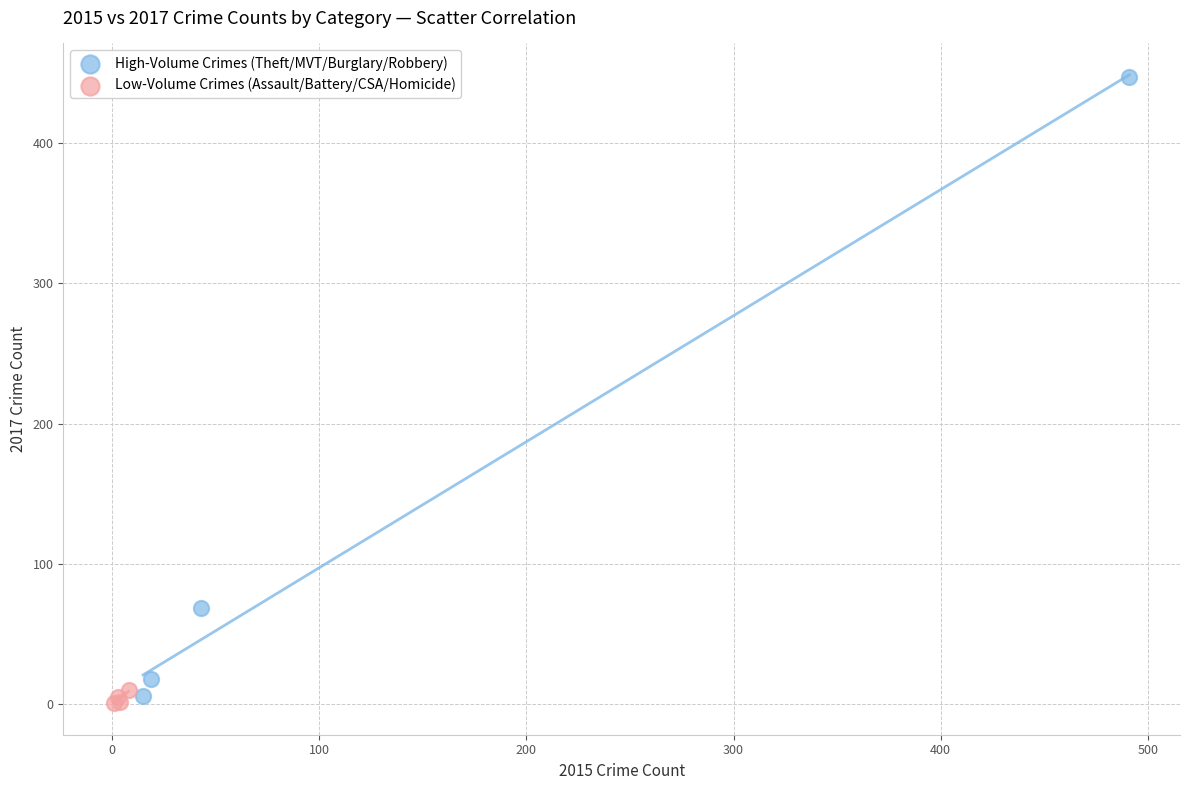

What are all the series names shown in the legend?

High-Volume Crimes (Theft/MVT/Burglary/Robbery), Low-Volume Crimes (Assault/Battery/CSA/Homicide)